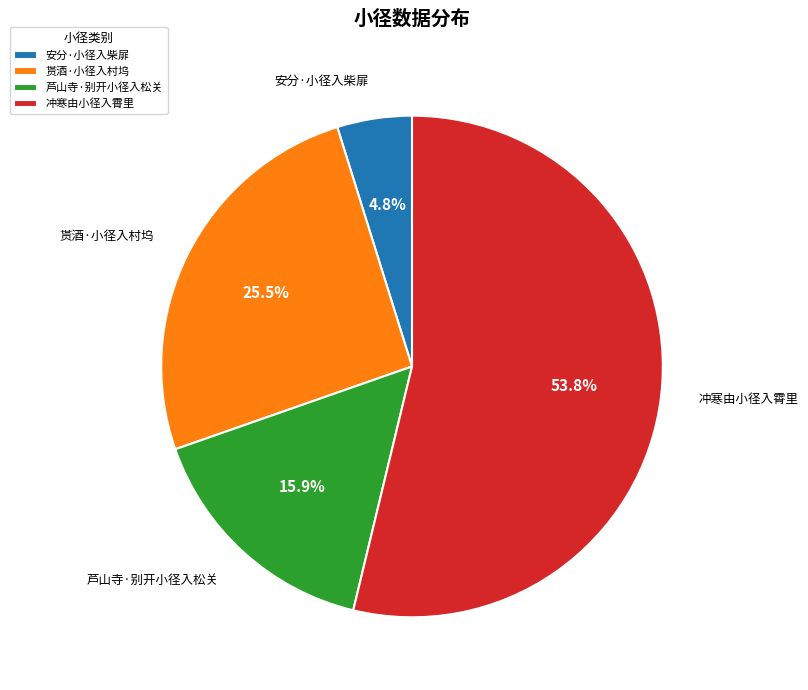

Rank the categories by value from lowest to highest.

安分·小径入柴屝, 芦山寺·别开小径入松关, 贳酒·小径入村坞, 冲寒由小径入霄里